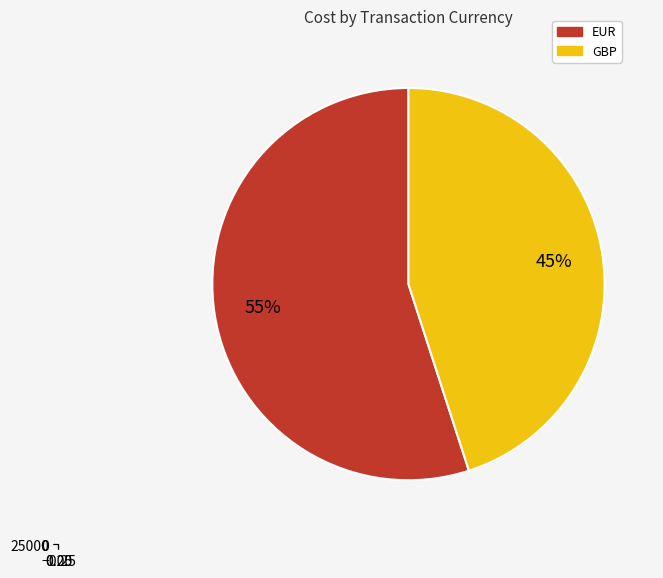

True or false: GBP accounts for 33% of the total.

False